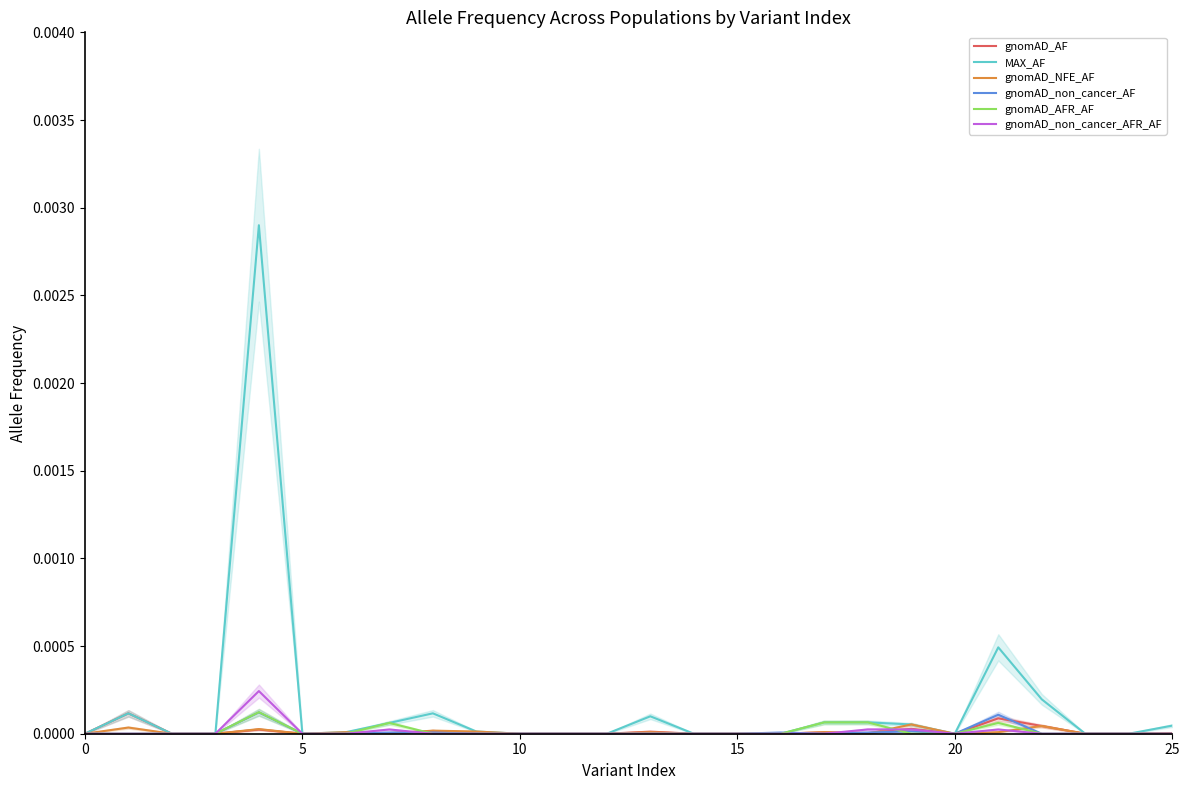

The gnomAD_non_cancer_AF series shows -0.0 at 22. True or false?

False